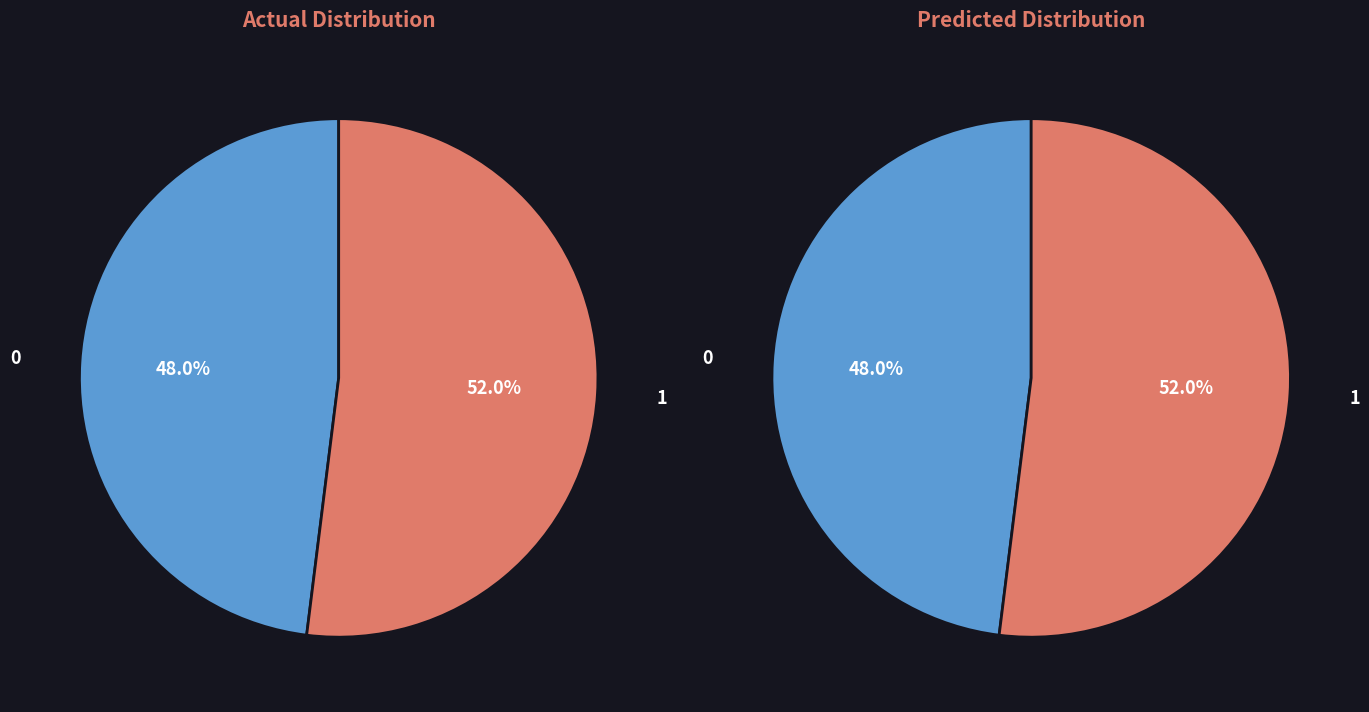

The Dialectal slice represents 11% of the pie. True or false?

False